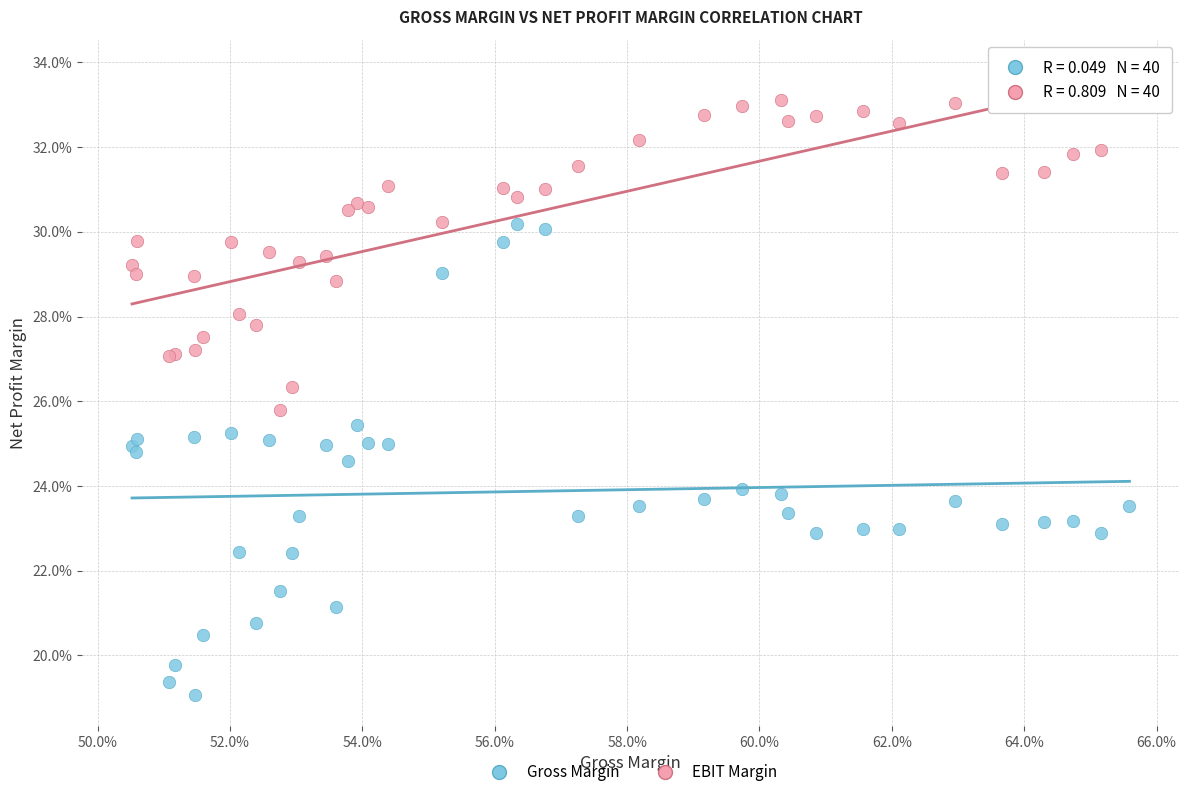

Which series has the widest spread of Y values?

Gross Margin